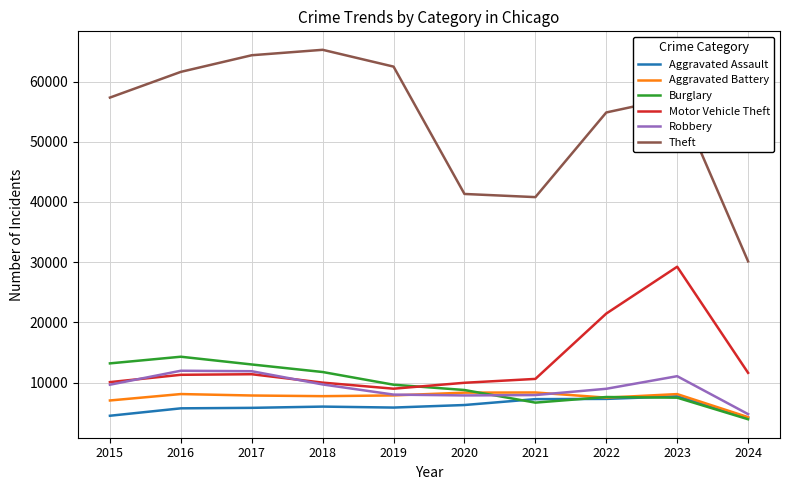

Which series has the largest range (max minus min)?

Theft